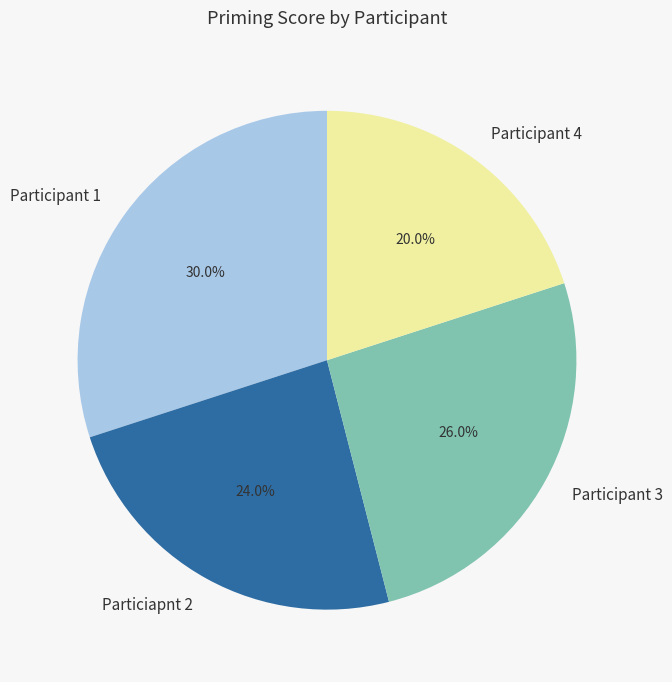

Is it true that Particiapnt 2 is 34% of the pie?

False